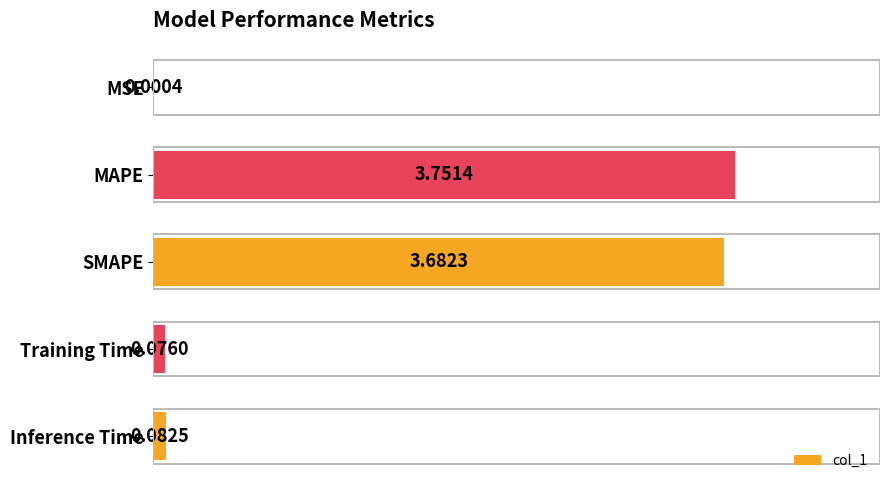

Which has a higher value, Training Time or SMAPE?

SMAPE